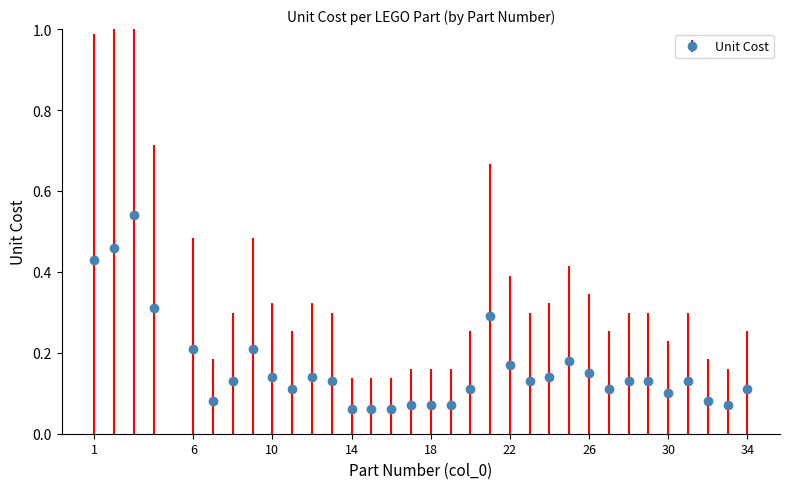

True or false: there are more than 0 points higher than both neighbors.

True